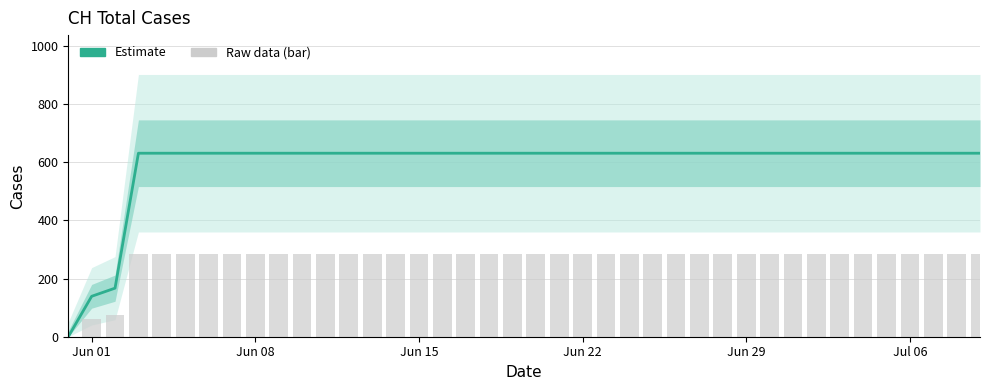

Does the chart contain any negative values?

No